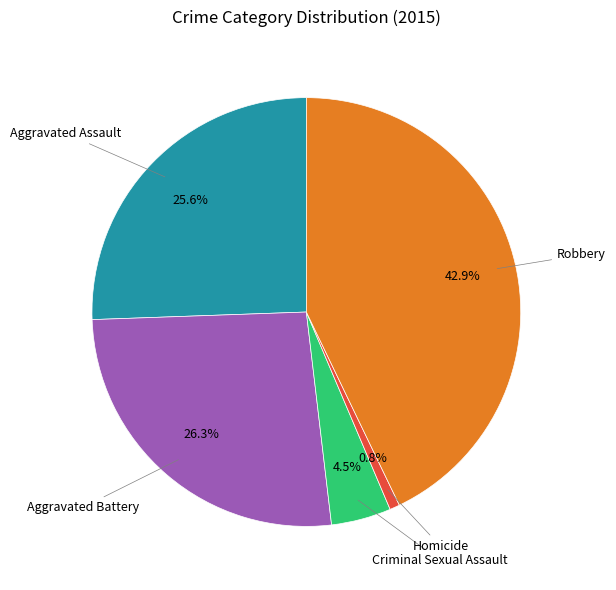

Is there a majority slice in this chart?

No